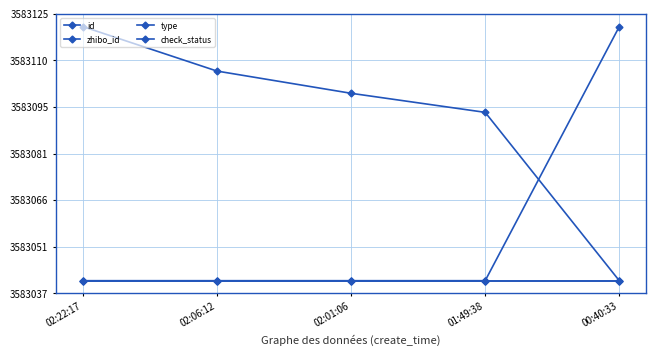

What is the spread (max minus min) of values at 02:06:12?

66